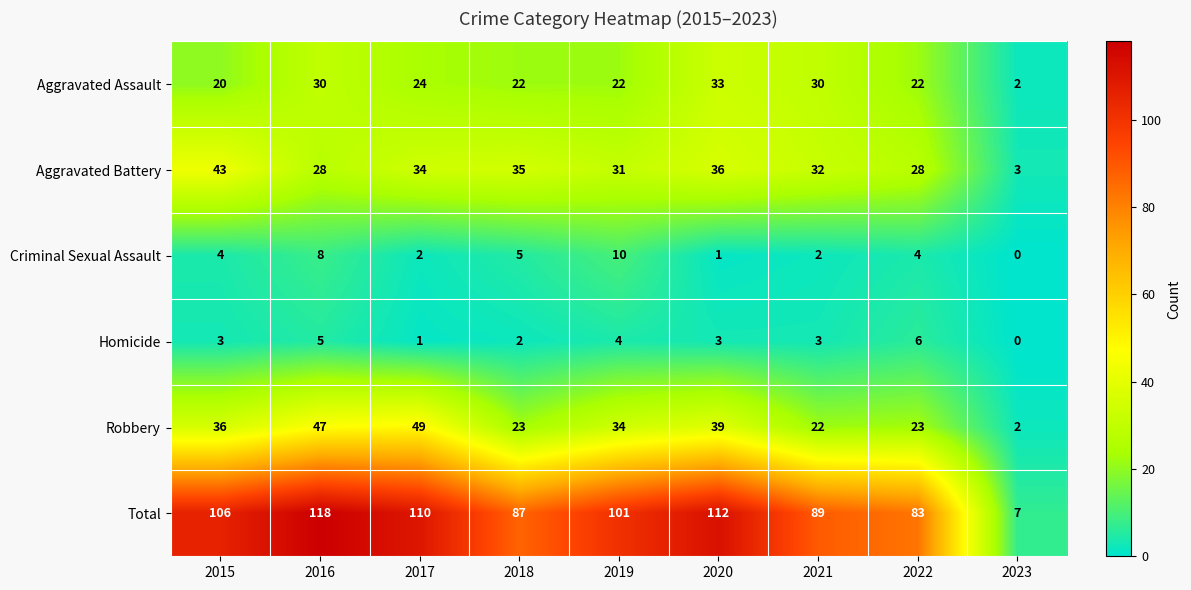

At which label does Robbery first exceed 34?

2015